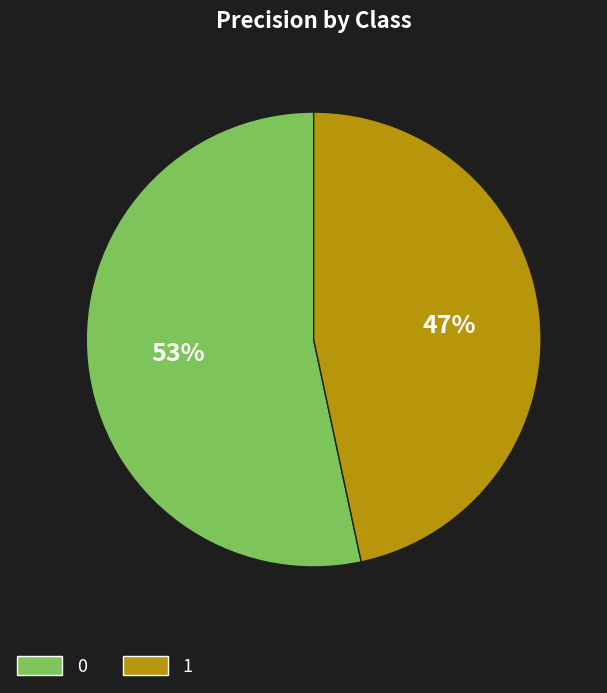

Does any single category account for the majority?

Yes